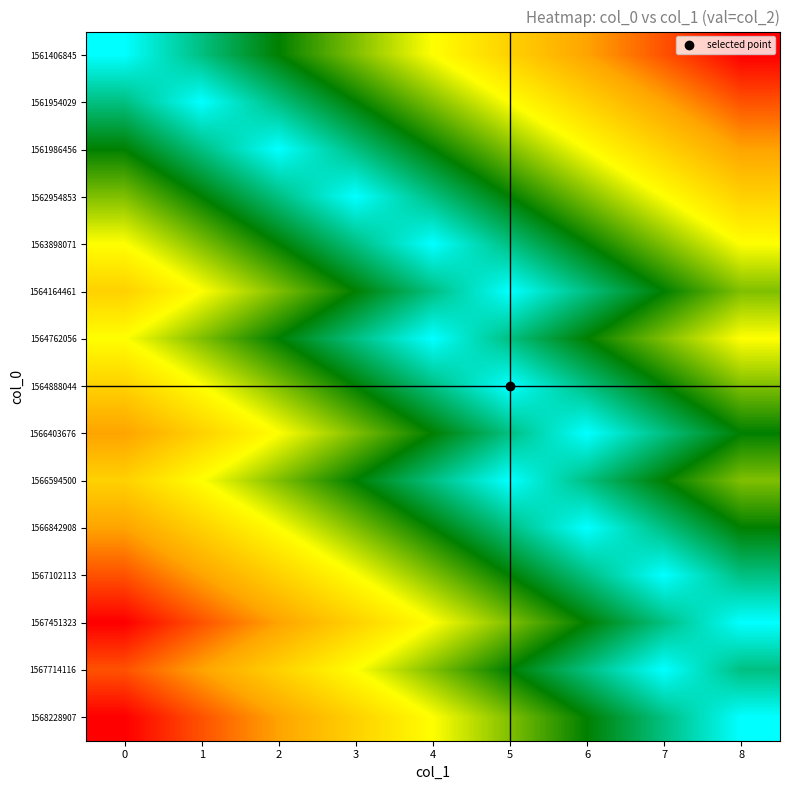

What is the total value across all series at 3?

38